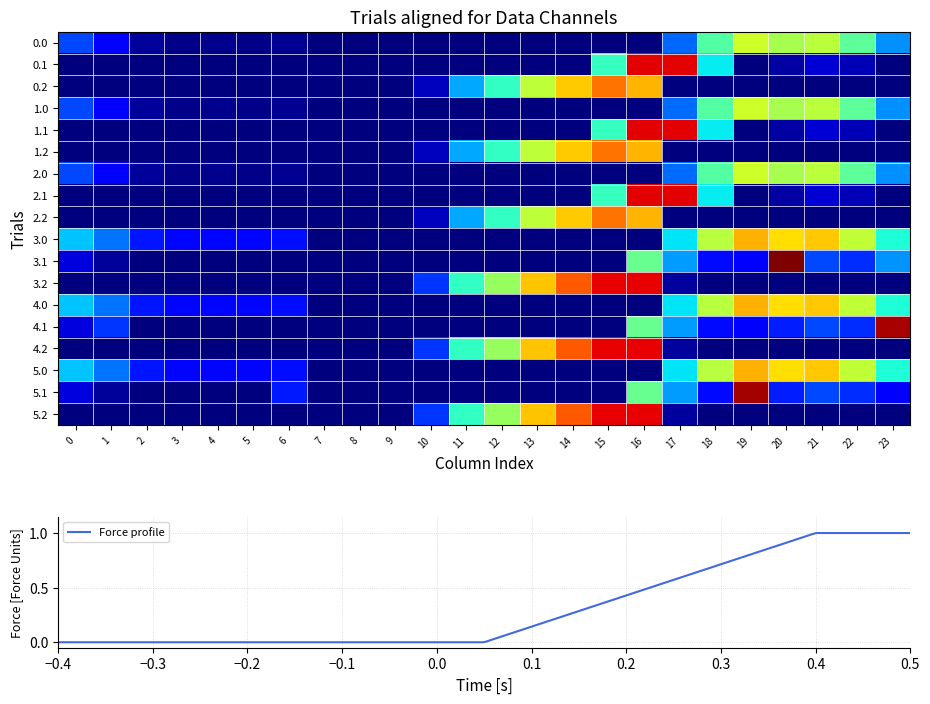

How many values in the 5.2 series exceed 0?

8